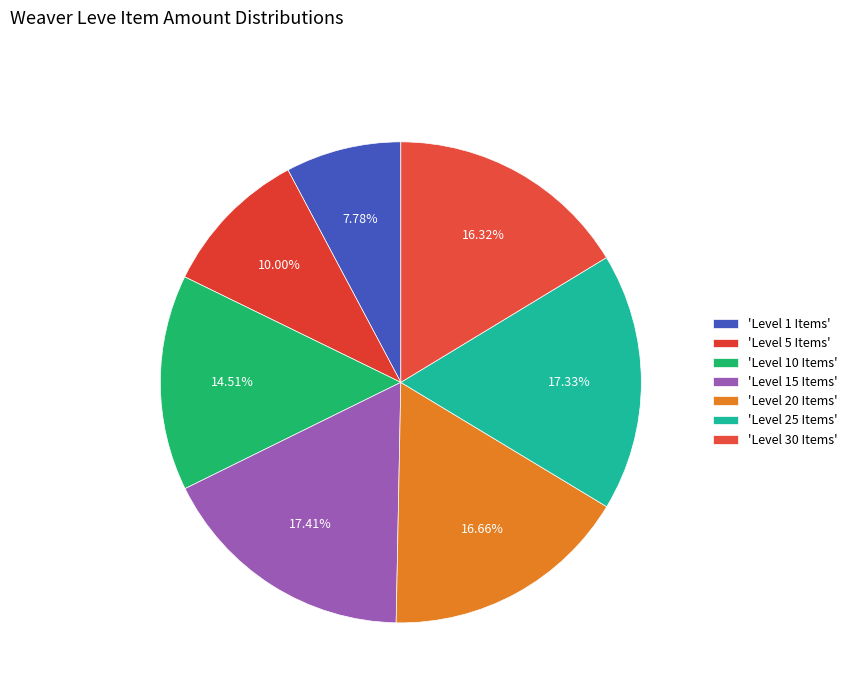

How many segments does this pie chart have?

7